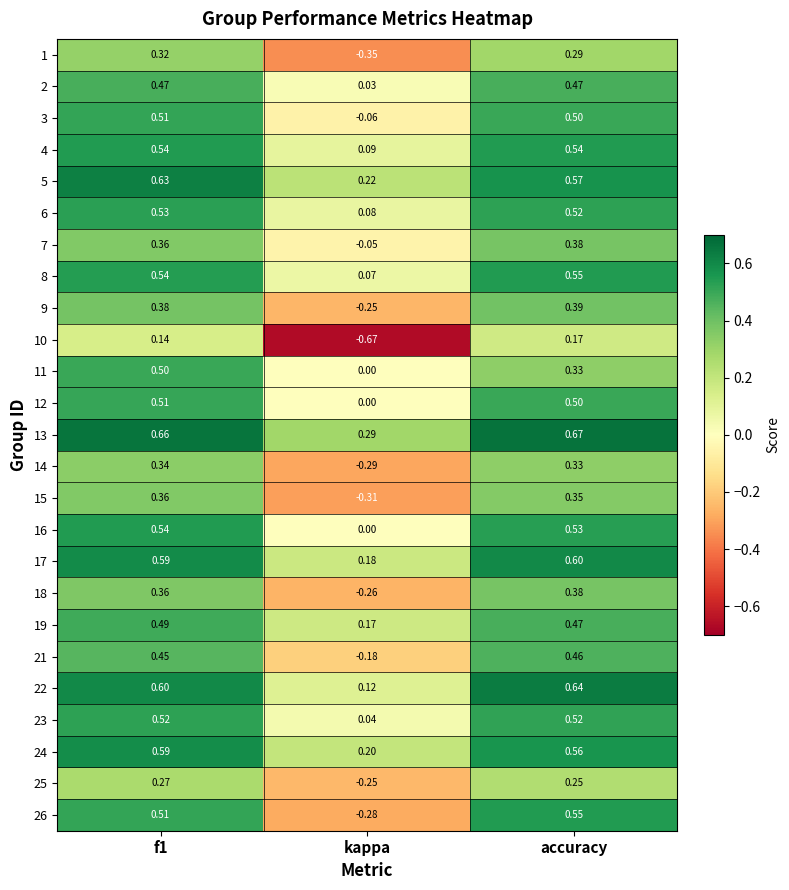

Which category has the highest value across all series?

accuracy